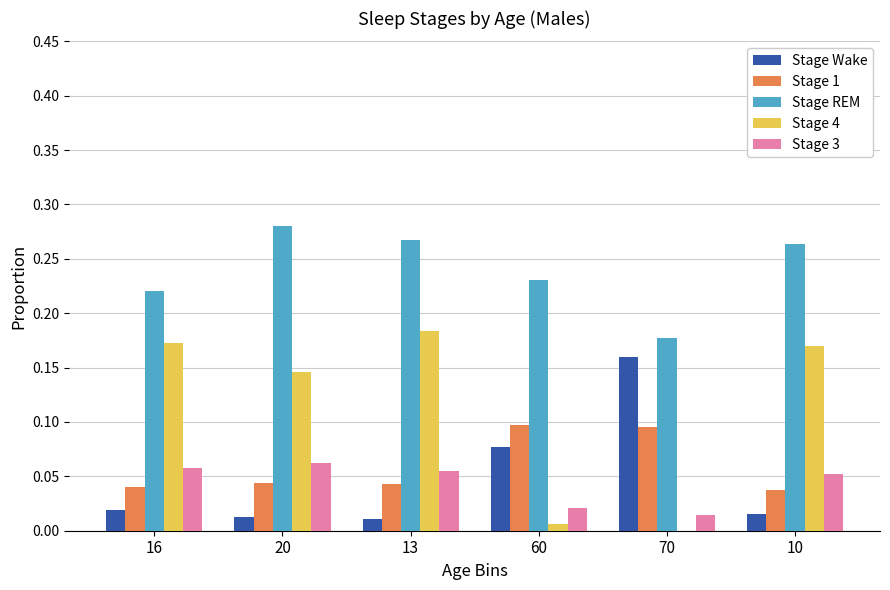

What is the total value across all series at 13?

0.6